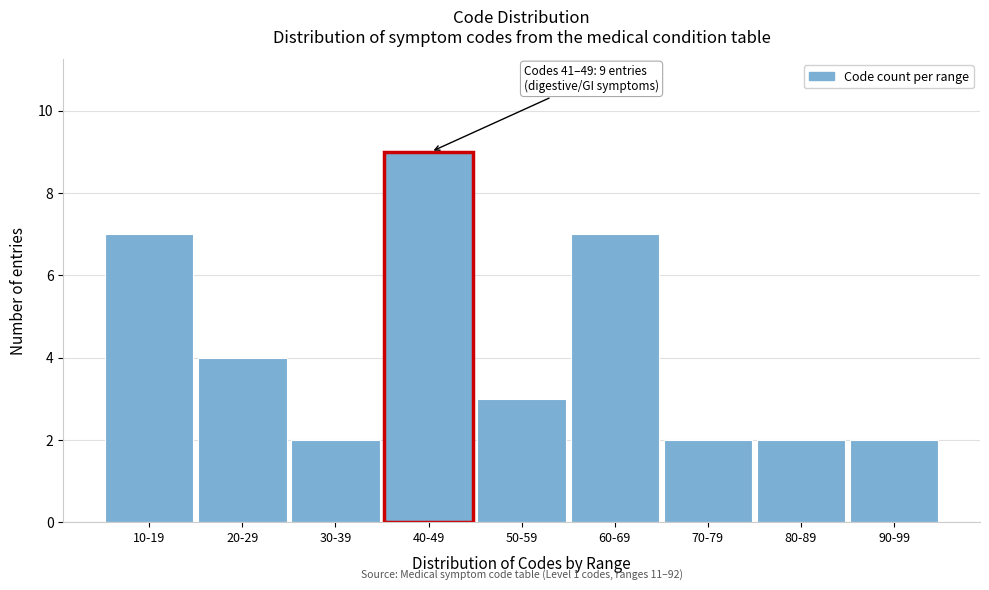

Reading right to left, list all the values displayed in this chart.

90-99=2	80-89=2	70-79=2	60-69=7	50-59=3	40-49=9	30-39=2	20-29=4	10-19=7